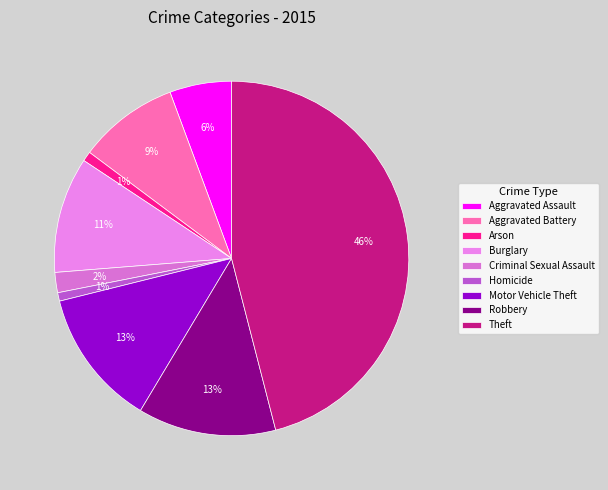

How many segments does this pie chart have?

9